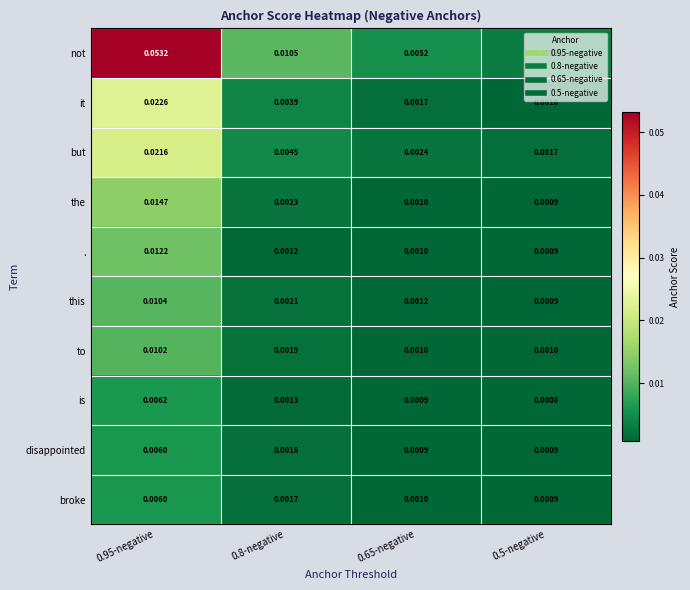

Rank the series at 0.8-negative from highest to lowest value.

not, but, it, the, this, to, disappointed, broke, is, .